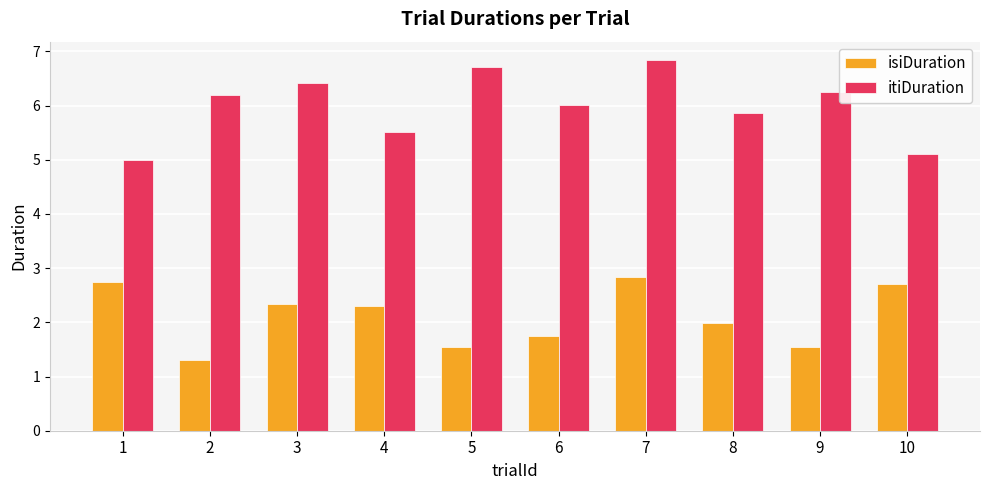

What are all the series names shown in the legend?

isiDuration, itiDuration